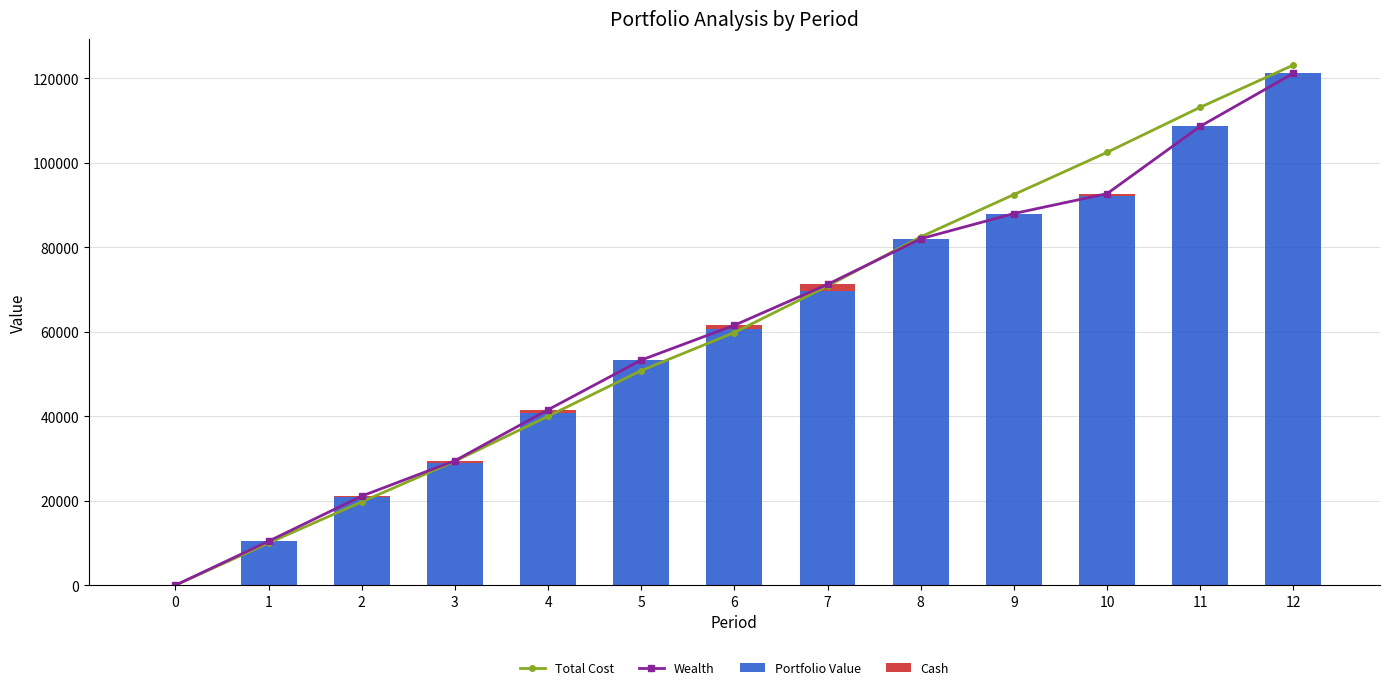

The Cash series shows 0.0 at 11. True or false?

True